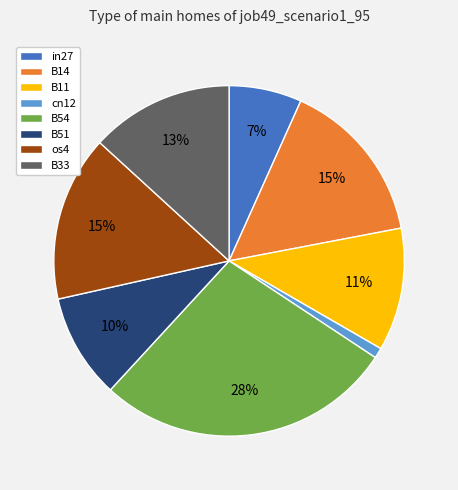

To the nearest percent, what is the combined percentage of B54 and os4?

43%